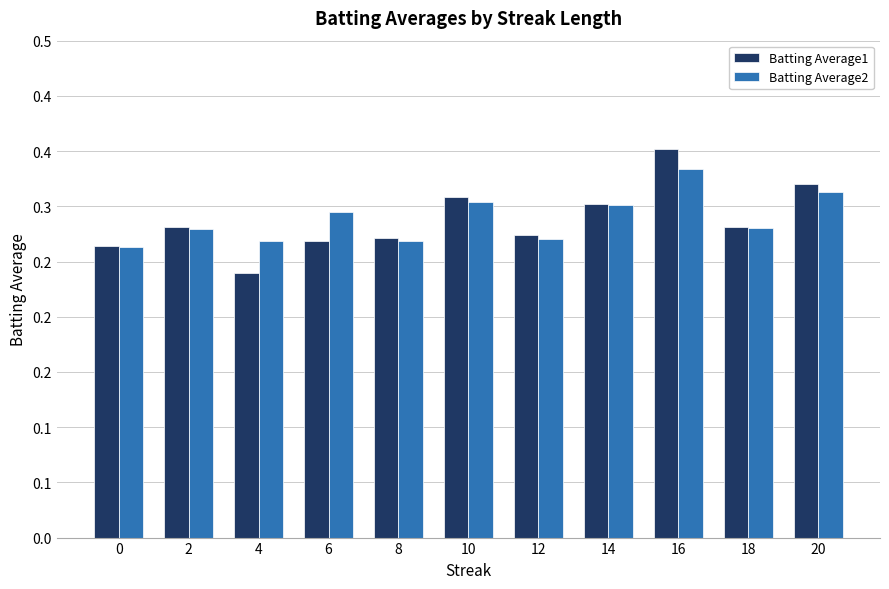

What is the difference between the maximum and minimum values in the Batting Average1 series?

0.1